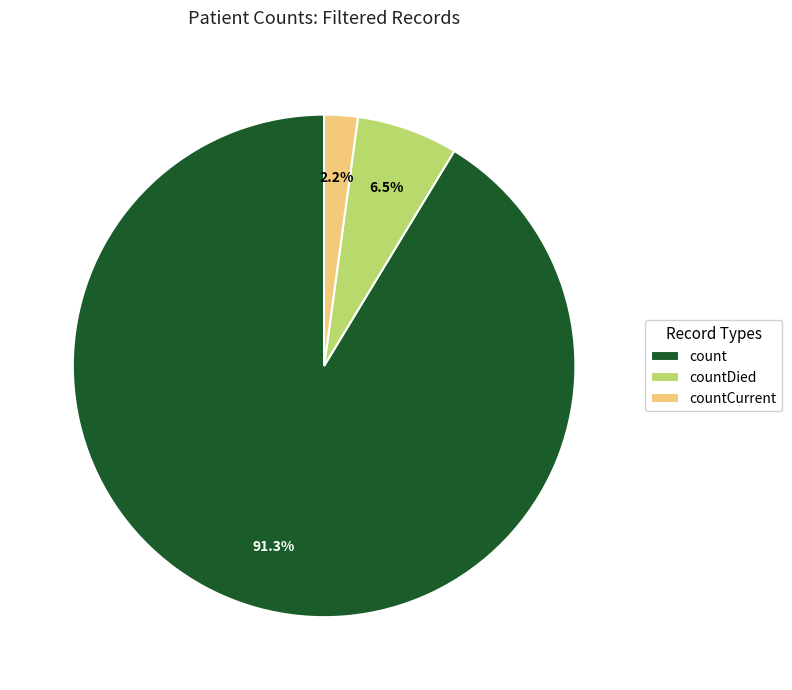

What is the total percentage of countCurrent and count?

93.5%